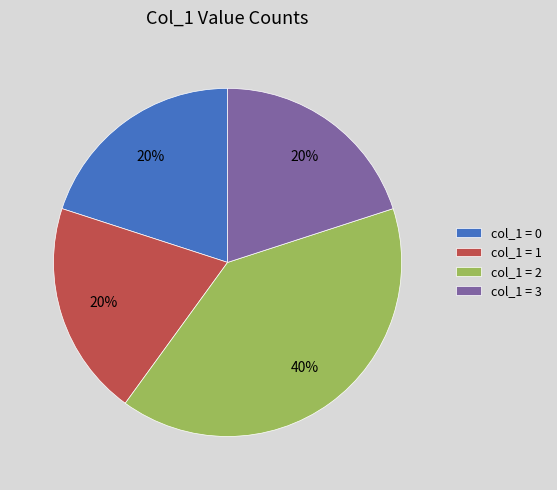

To the nearest percent, what is the difference between the largest and smallest slice percentages?

20%